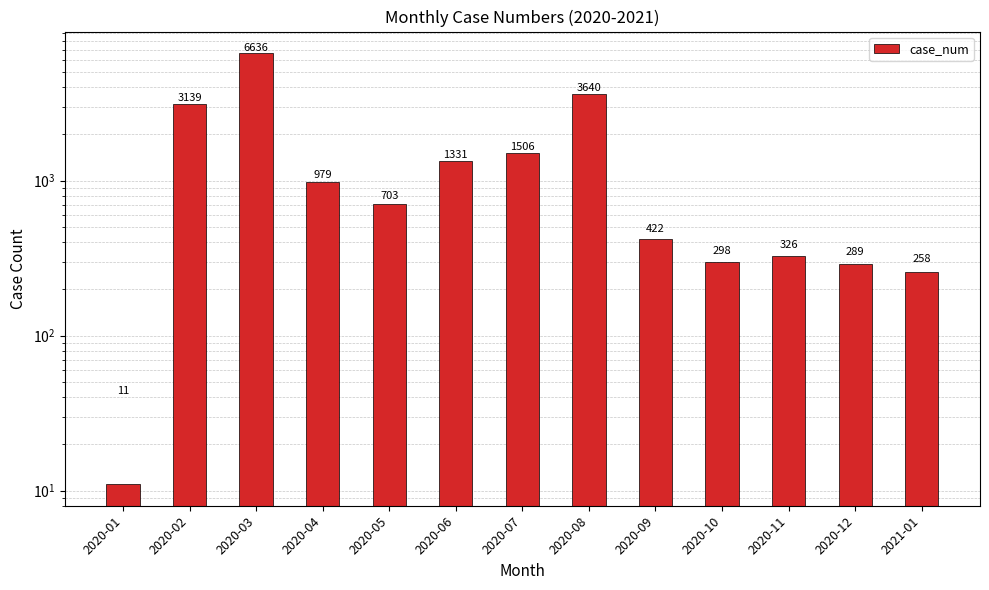

Which label corresponds to the largest value in the chart?

2020-03